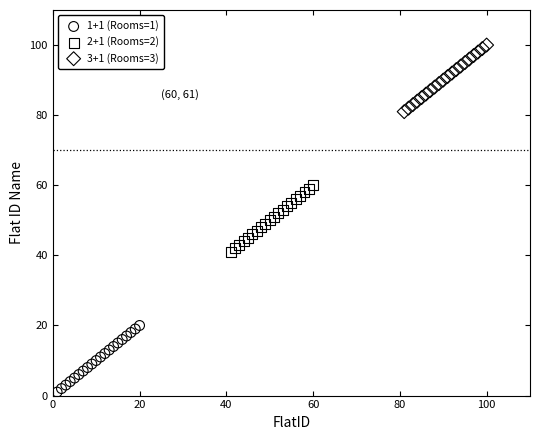

Which series reaches the maximum Y coordinate?

3+1 (Rooms=3)